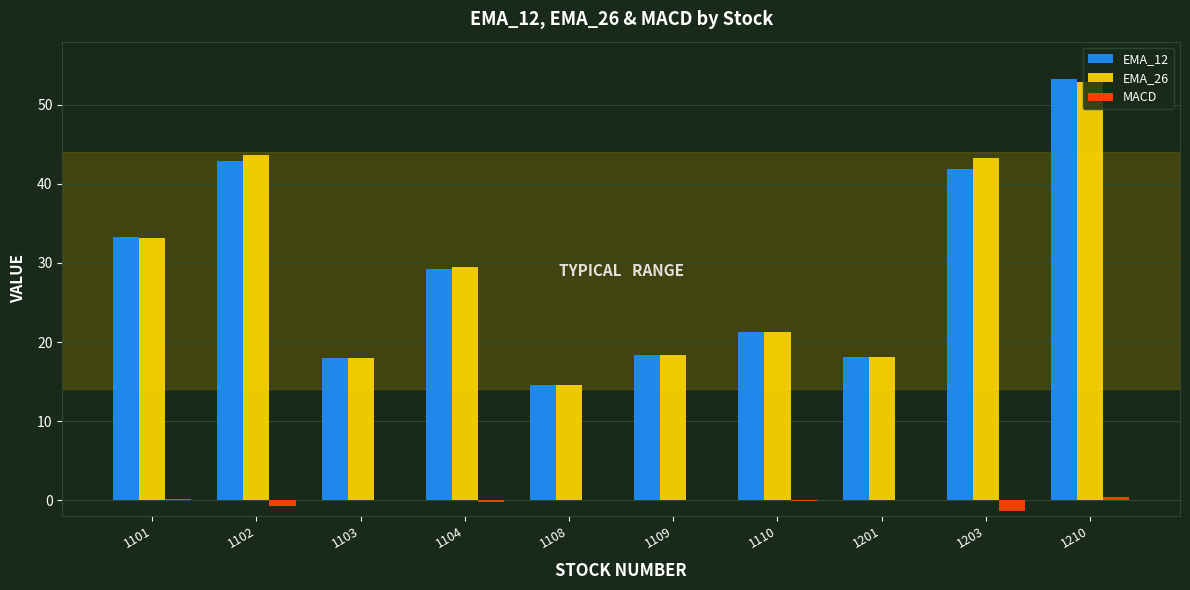

What is the total value across all series at 1104?

58.4